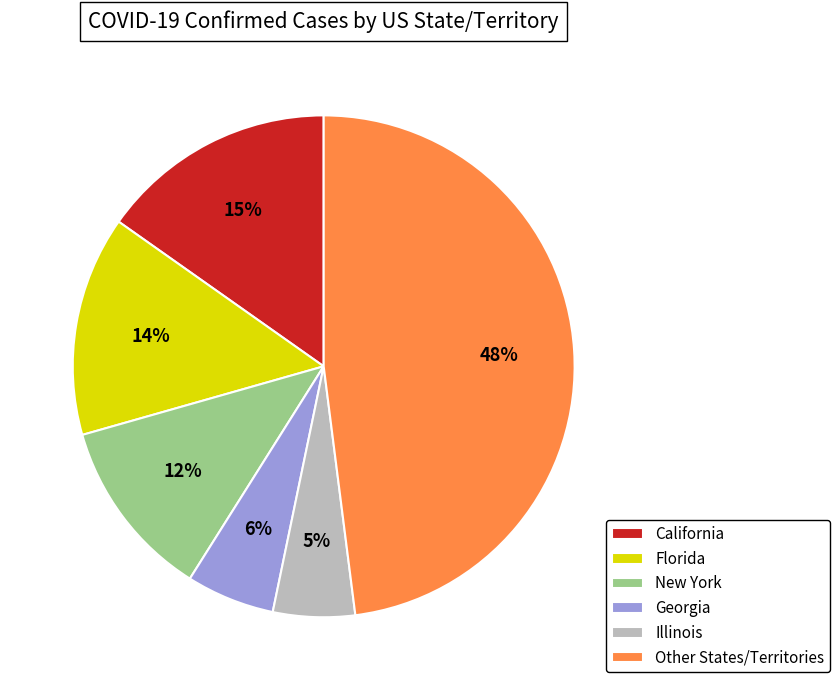

What is the ratio of the value at Georgia to the value at California?

0.4